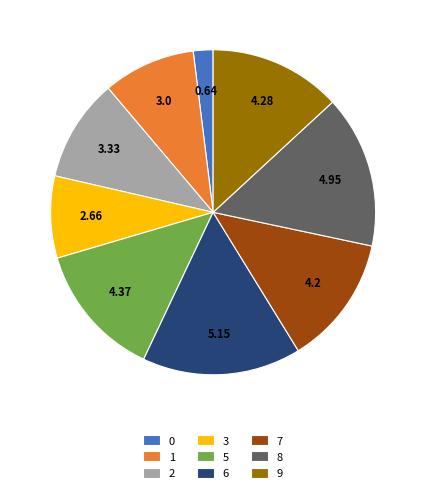

Combined, do 6 and 8 account for over 50%?

No